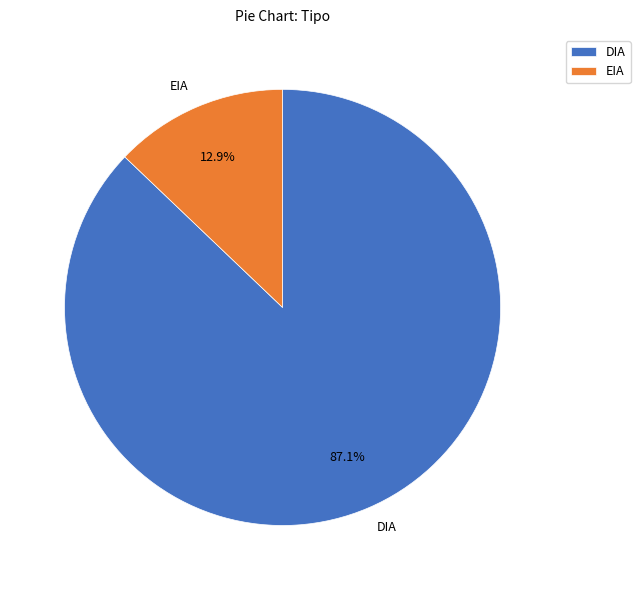

To the nearest percent, what percentage of the pie is EIA?

13%